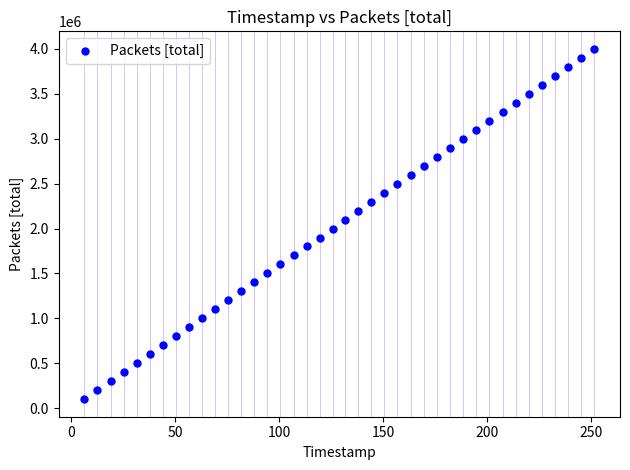

What is the range of Y values (max minus min)?

3900000